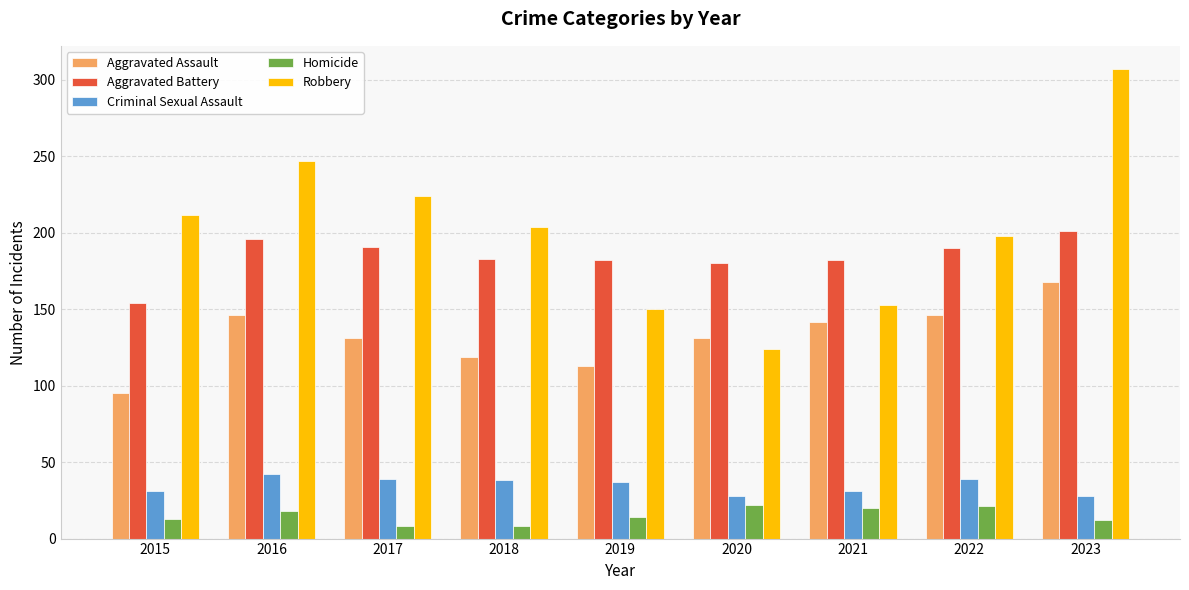

What is the average value of the Homicide series?

15